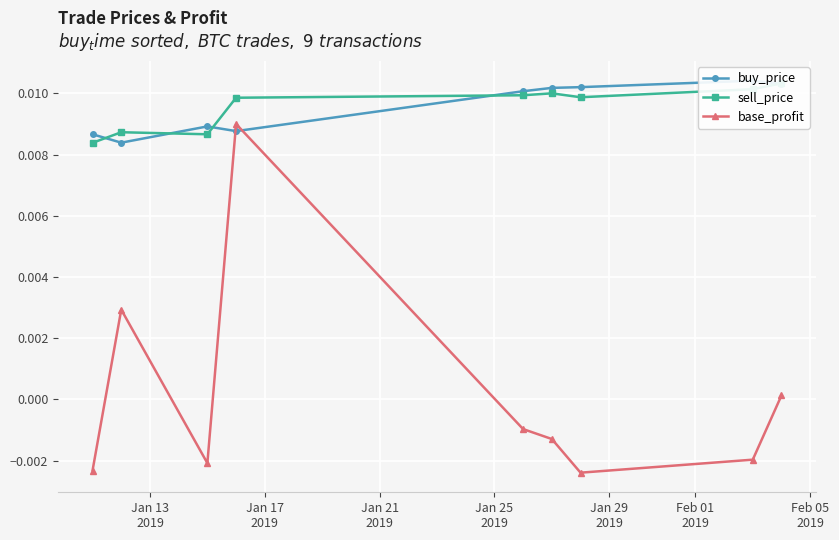

How many negative values does the base_profit series have?

6